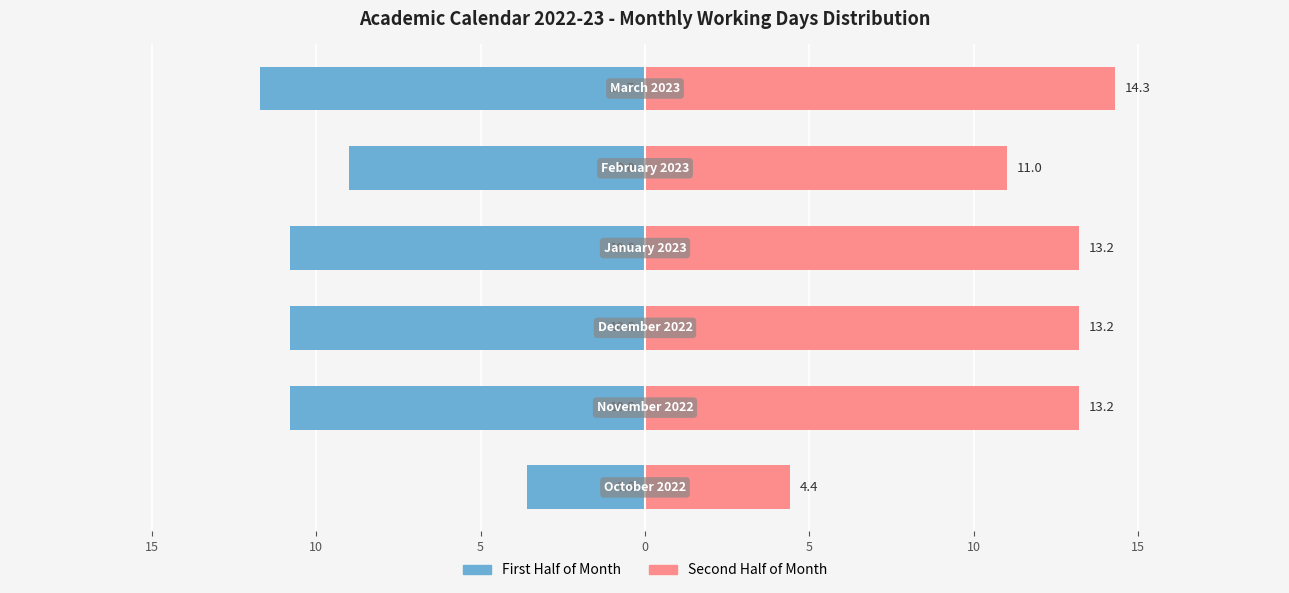

Is the value of First Half of Month at 5 greater than the value of Second Half of Month at 5?

No